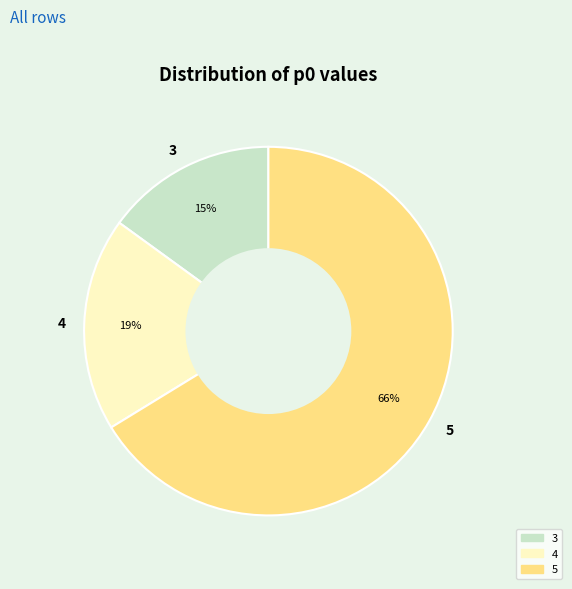

To the nearest percent, what portion does 3 represent?

15%